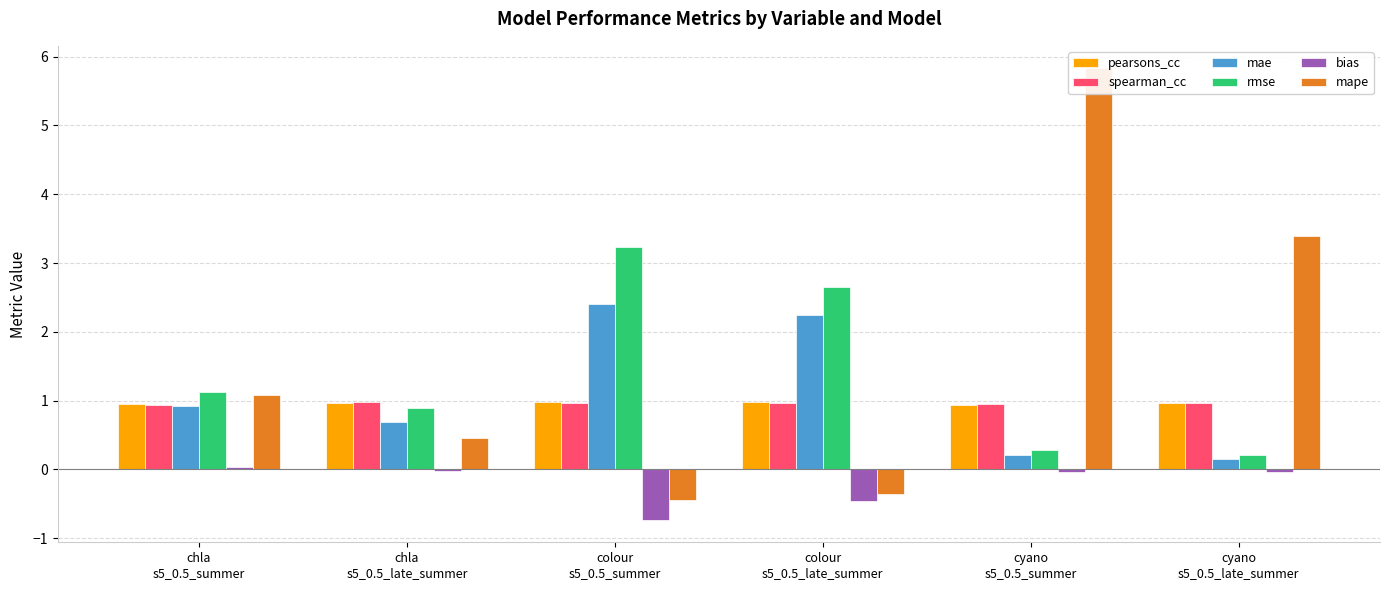

Count the number of categories in the chart.

6